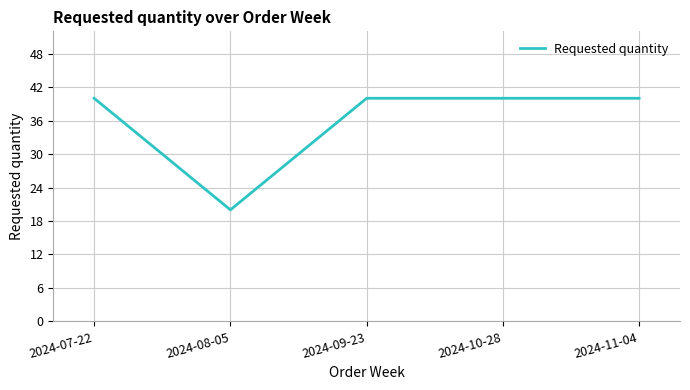

What is the average value?

36